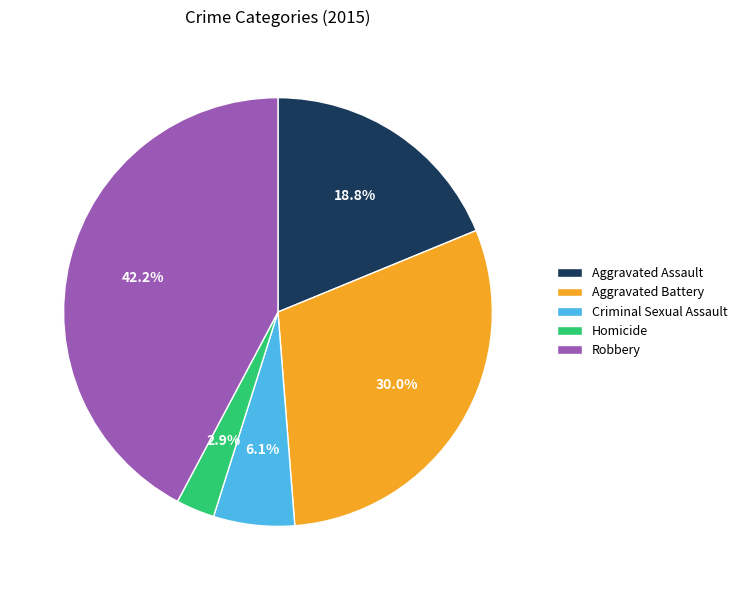

Rank the categories by value from lowest to highest.

Homicide, Criminal Sexual Assault, Aggravated Assault, Aggravated Battery, Robbery